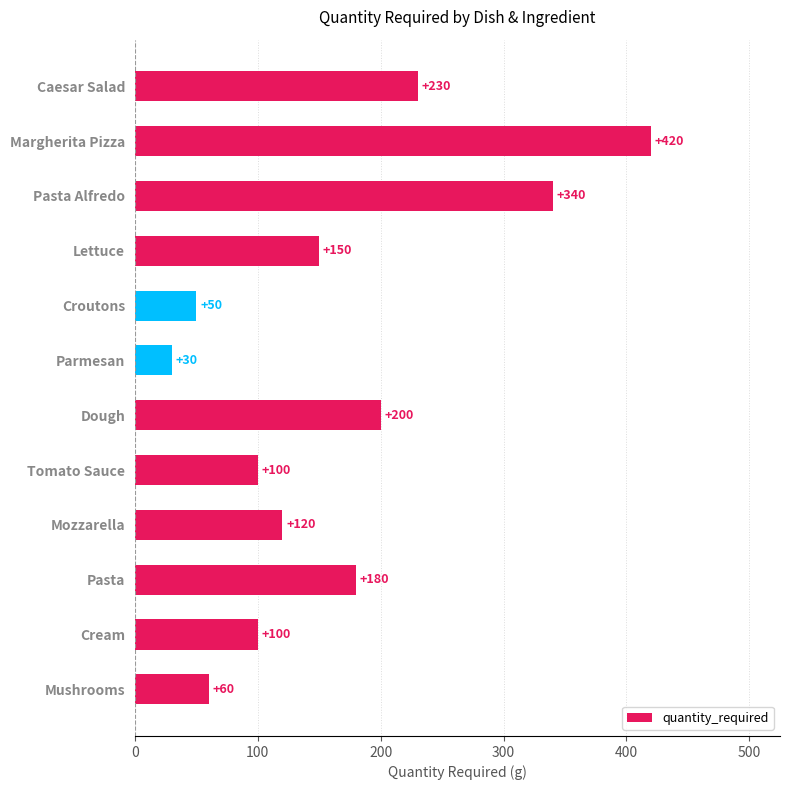

What value does the data have at Cream?

100